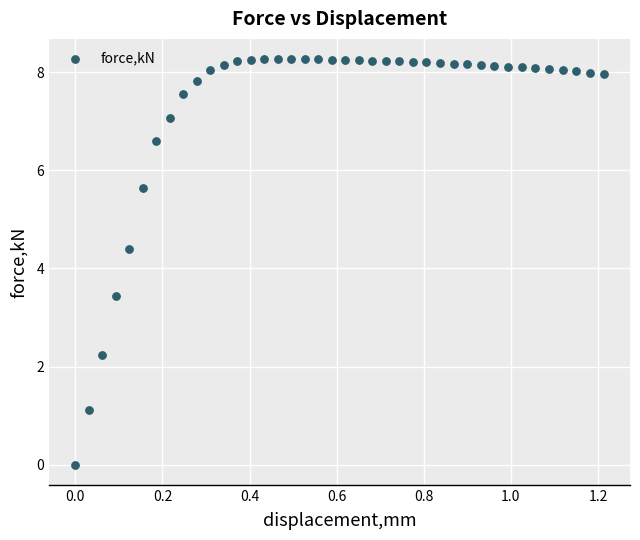

What is the range of Y values (max minus min)?

8.3